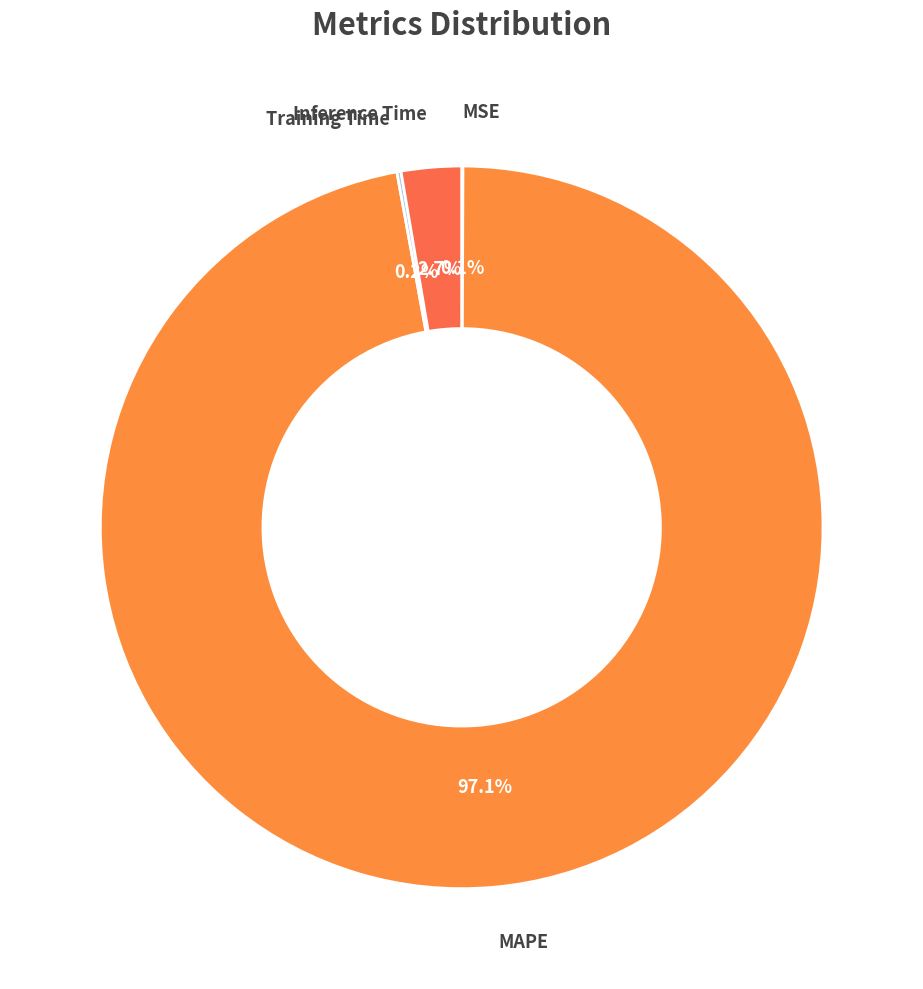

Which slice is the largest?

MAPE